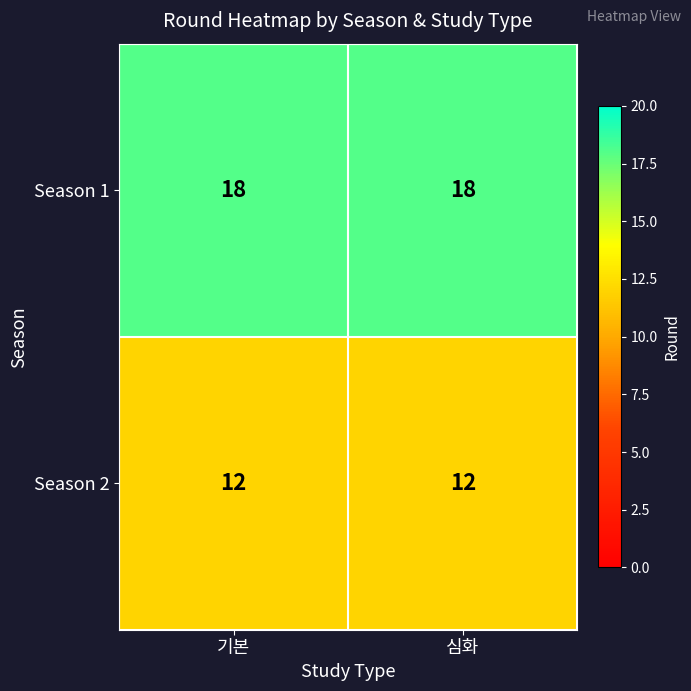

Is the value of Season 1 at 심화 greater than the value of Season 2 at 기본?

Yes